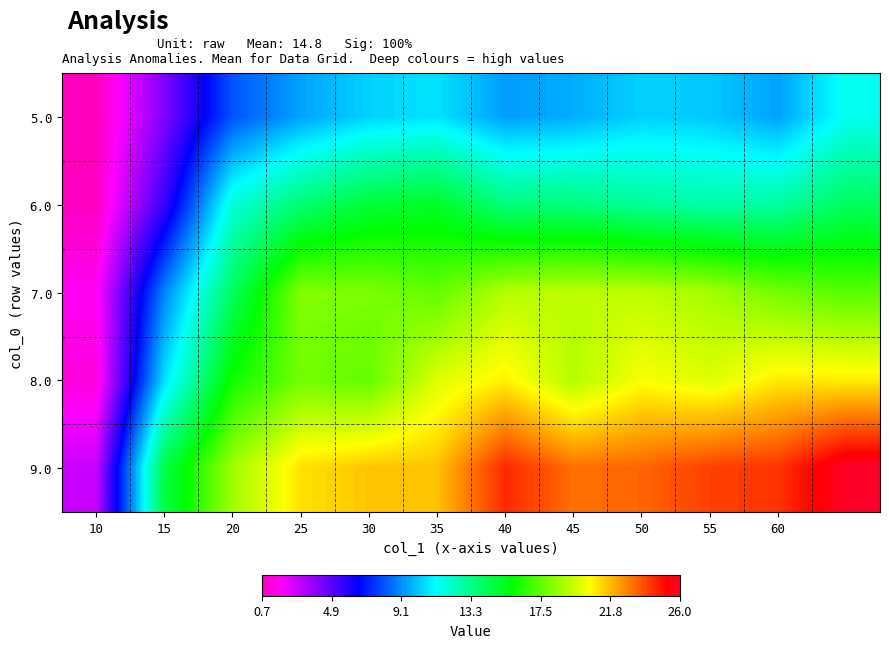

Reading left to right, list all the values displayed in this chart.

5.0: 0.7	4.2	8.1	9.5	10.4	10.7	9.4	9.7	10.4	10.2	9.5	11.4
6.0: 0.8	5.5	11.9	13.8	14.8	15.1	13.6	13.6	13.0	12.8	12.9	14.2
7.0: 1.7	8.9	14.1	18.2	18.1	17.7	19.2	19.3	19.3	18.9	18.0	17.4
8.0: 1.3	10.6	16.1	17.9	17.7	19.9	20.7	19.1	20.4	19.9	20.8	20.8
9.0: 2.9	14.5	18.7	21.0	21.5	21.6	24.4	23.1	23.3	24.0	24.2	26.0